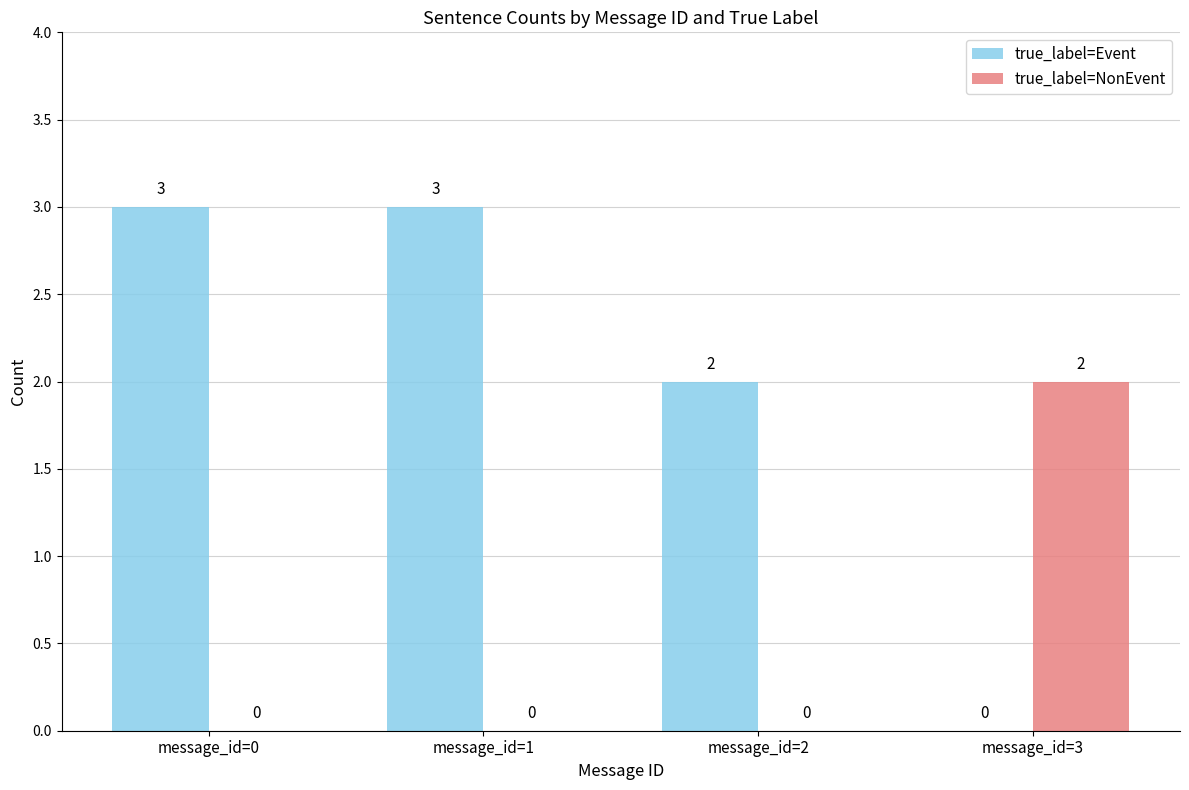

What is the sum of all true_label=Event values?

8